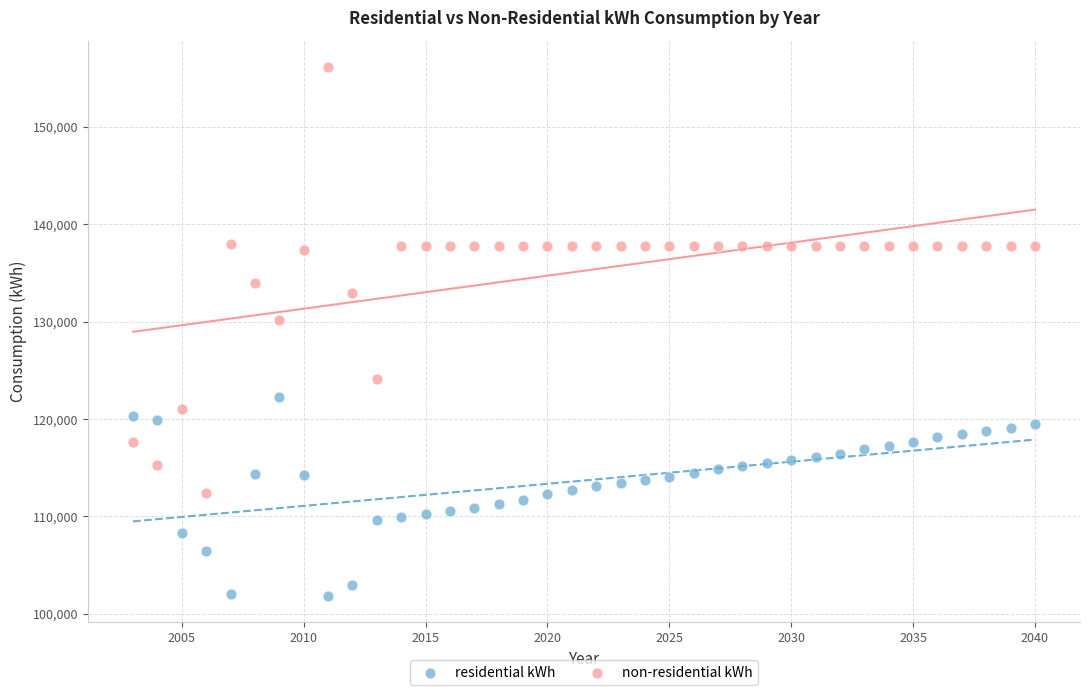

Which series contains the lowest Y value?

residential kWh